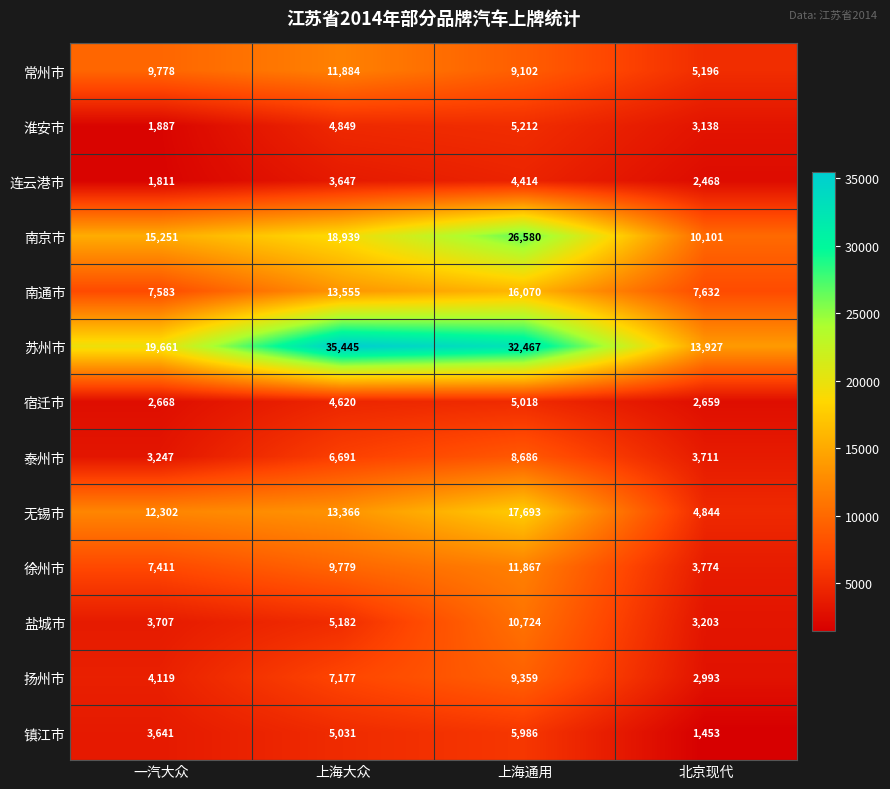

Where is 宿迁市 nearest to the value 3838?

上海大众